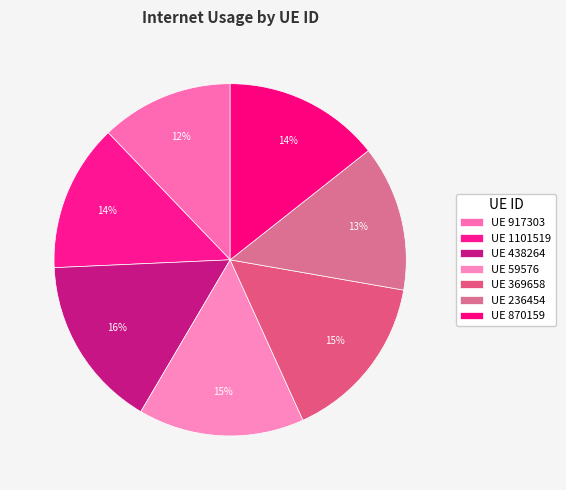

Rank the categories by value from highest to lowest.

438264, 369658, 59576, 870159, 1101519, 236454, 917303